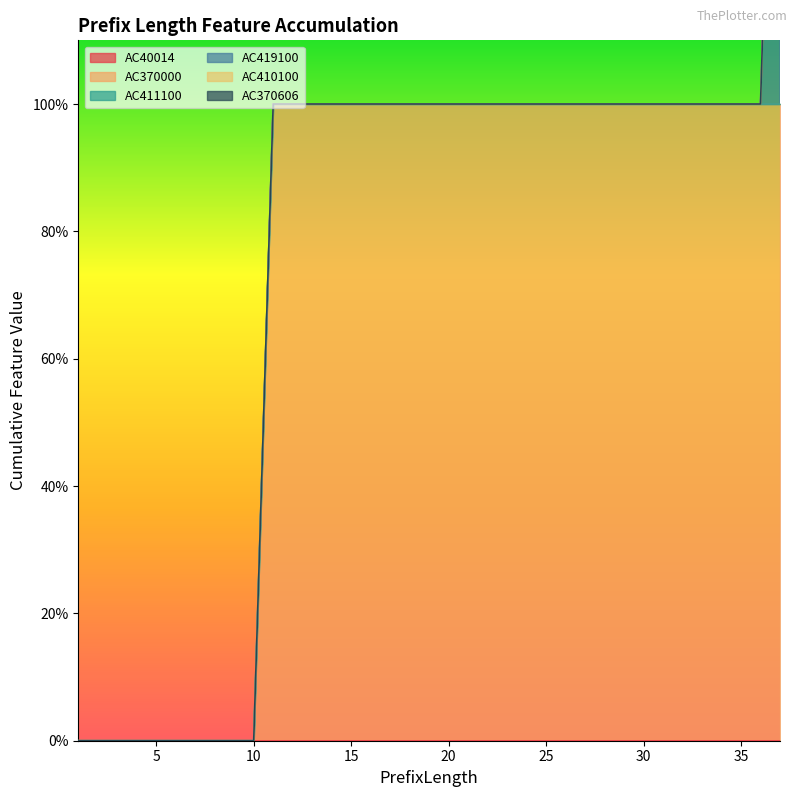

Rank the series at 14 from highest to lowest value.

AC370000, AC40014, AC411100, AC419100, AC410100, AC370606